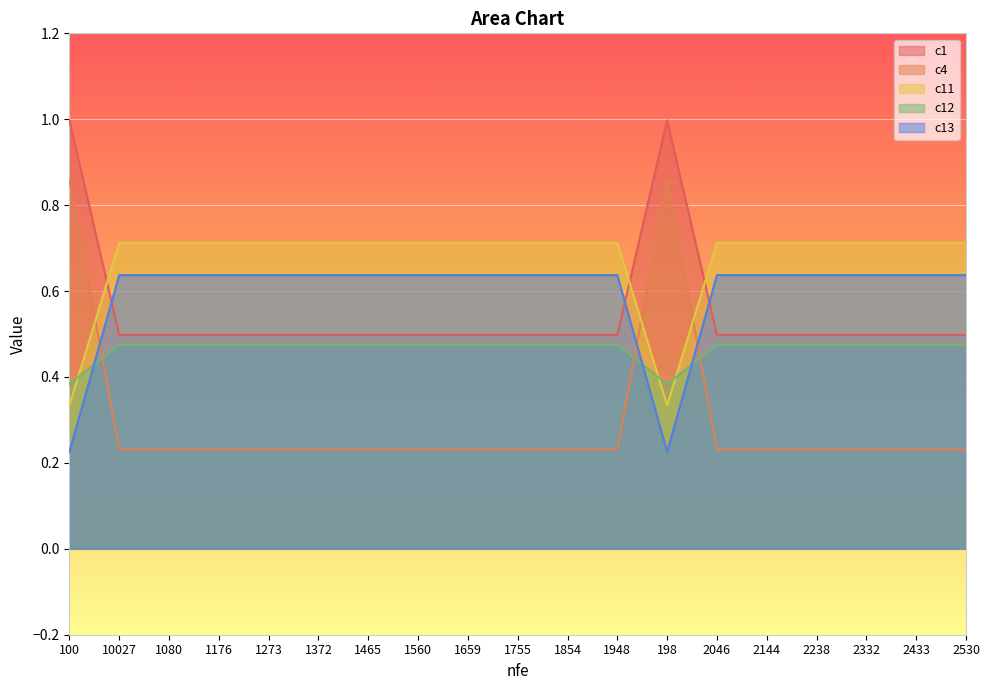

How many interior local valleys does the c11 series have?

1